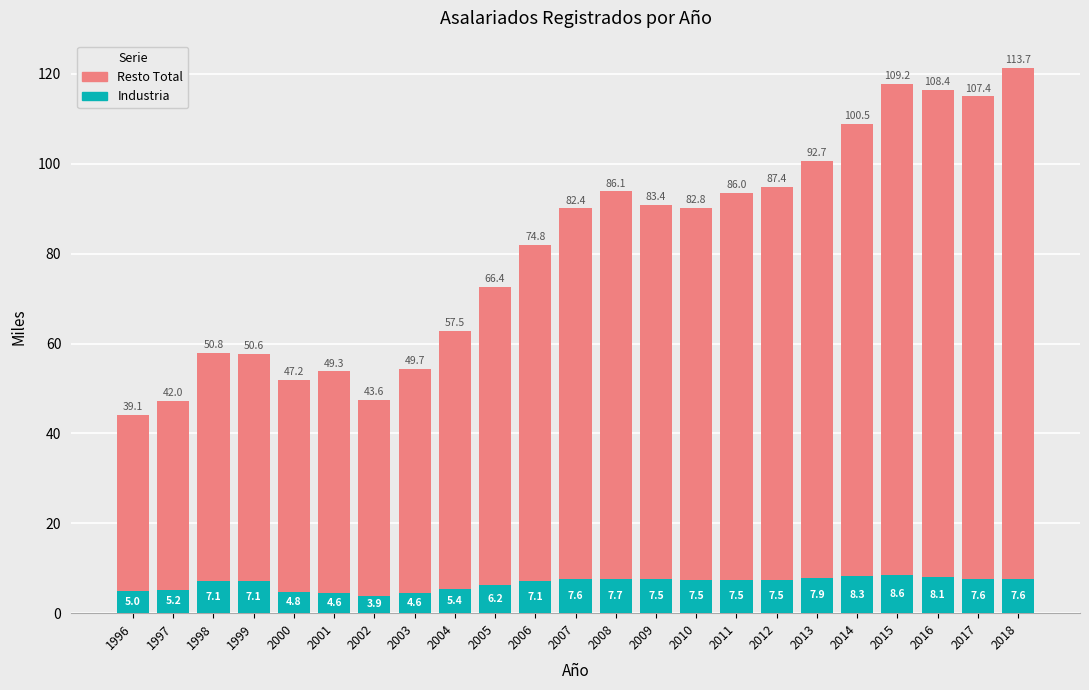

True or false: Industria has a value of 7.6 at 2018.

True